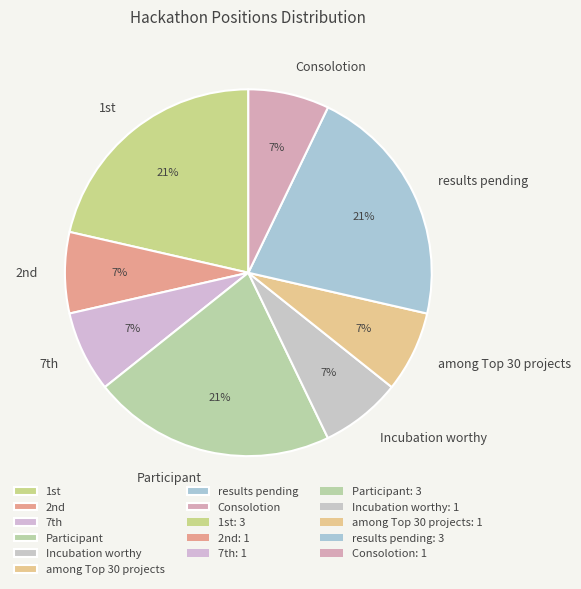

Count the number of slices in the pie.

8